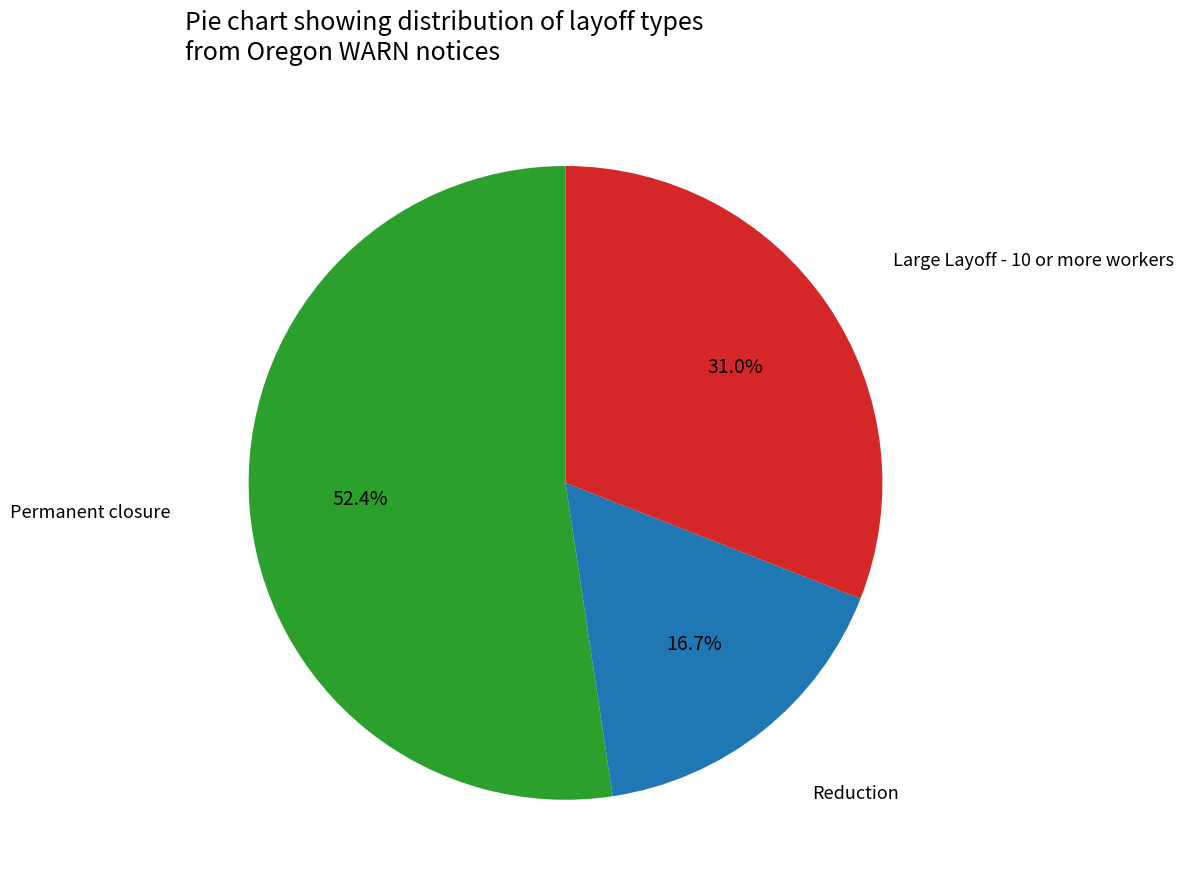

How many slices are in this pie chart?

3